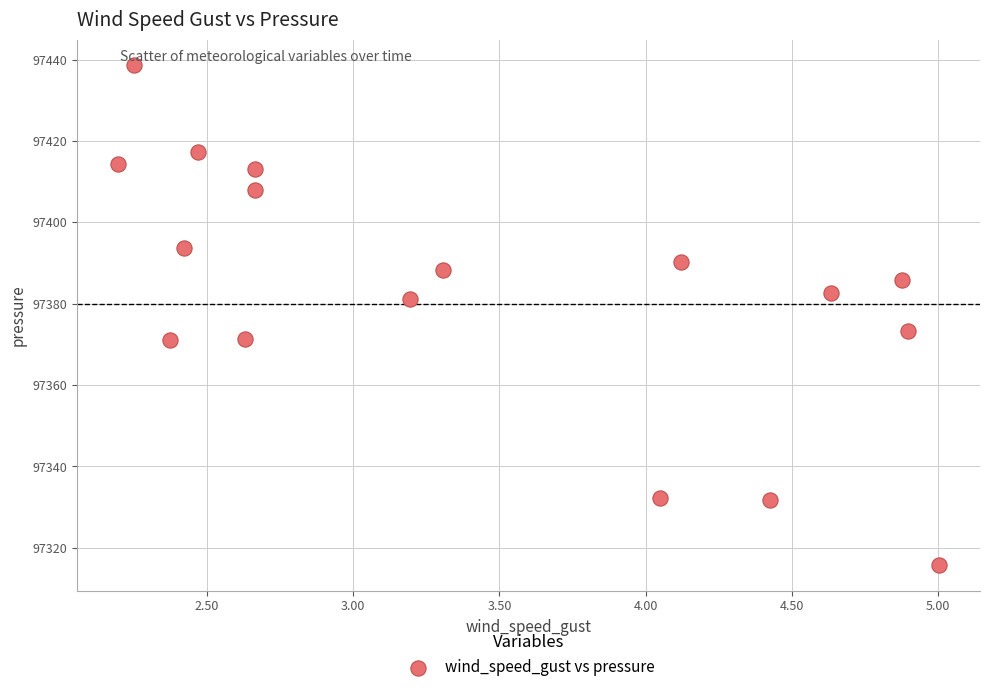

What is the range of X values (max minus min)?

2.8